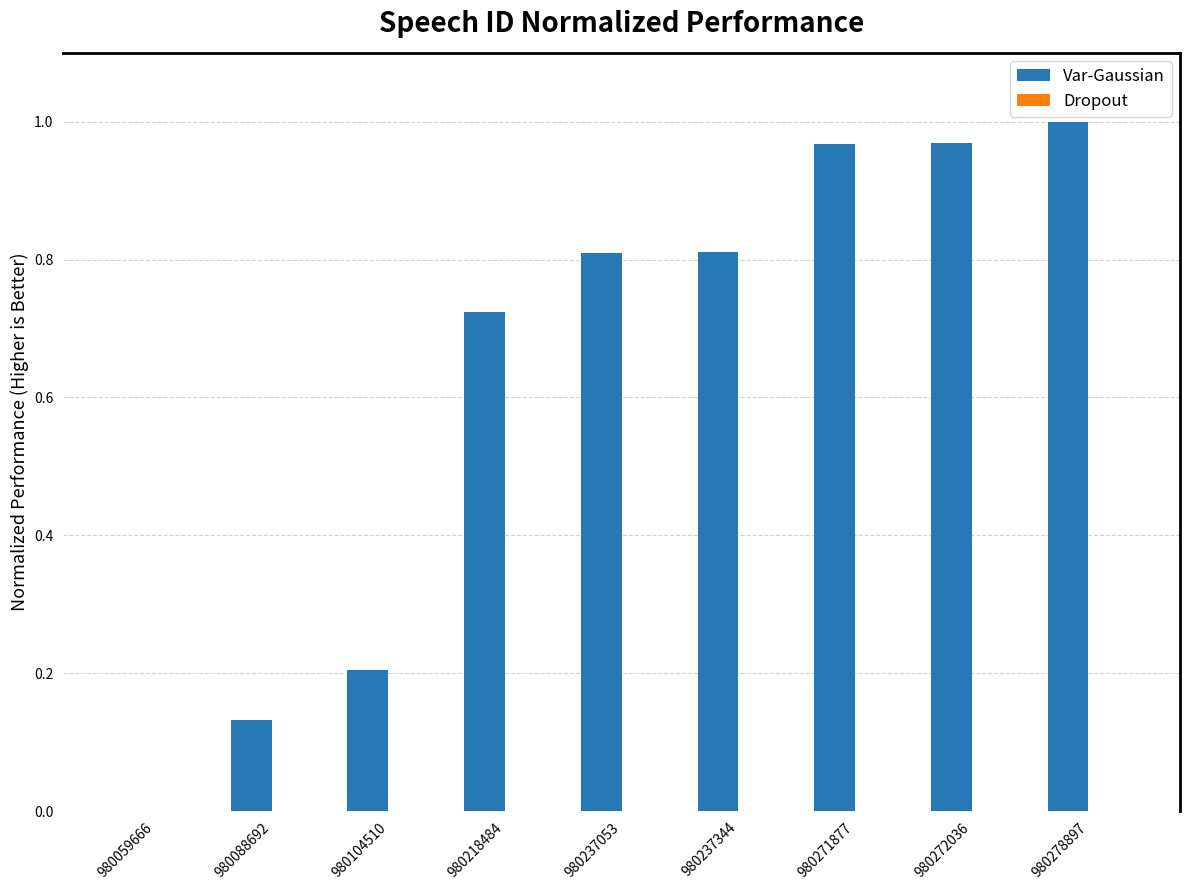

Is it true that the value at 980272036 is 1.7?

False